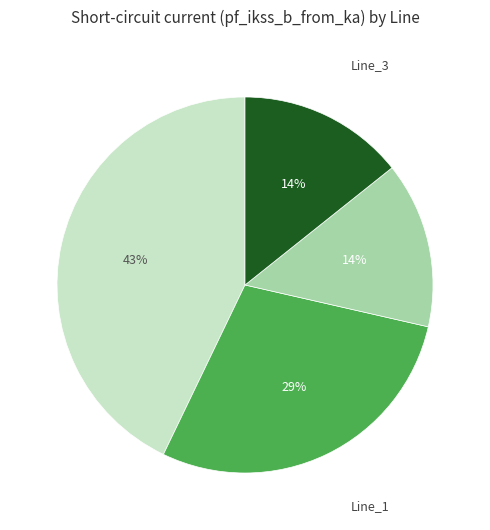

Is there a majority slice in this chart?

No